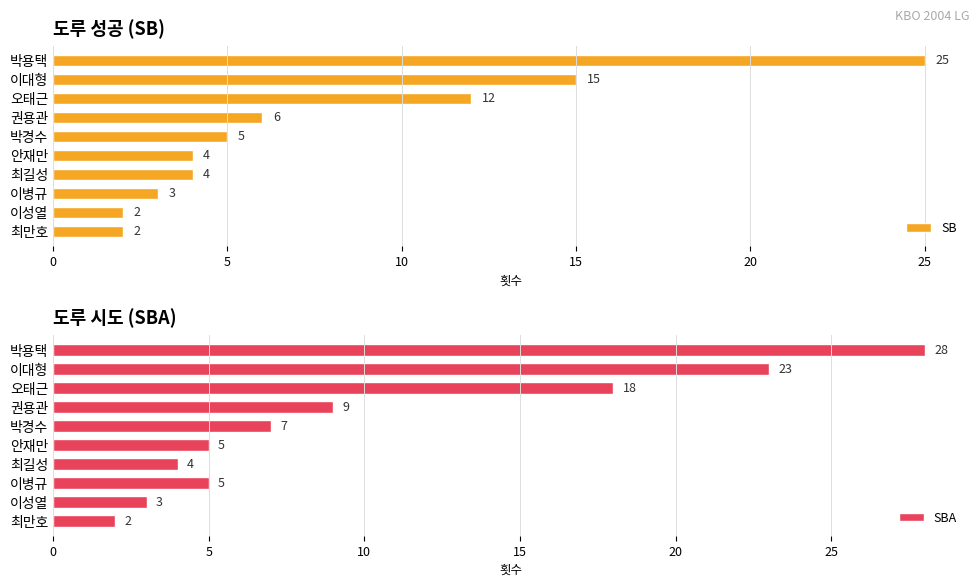

Are the bars horizontal?

Yes